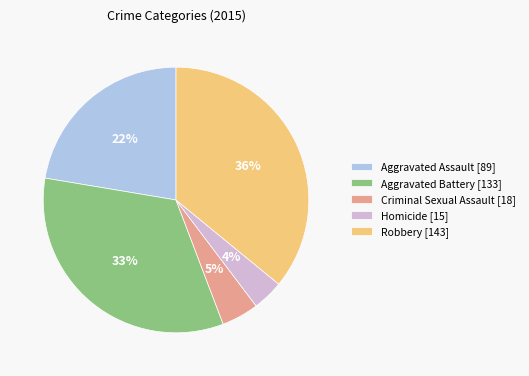

Which slice is the smallest?

Homicide